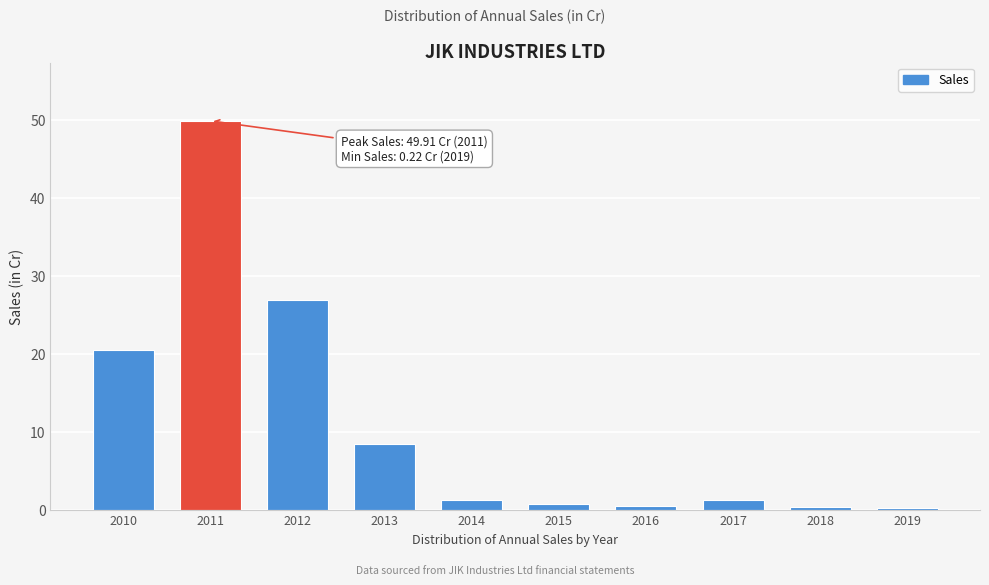

The value at 2012 is 18.7. True or false?

False